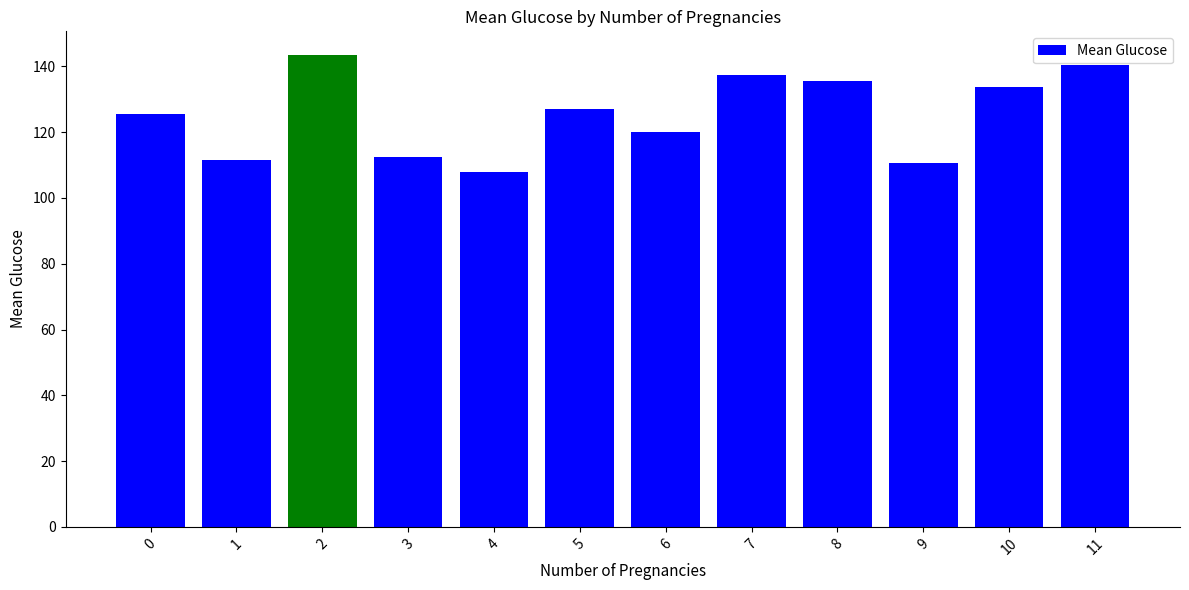

What is the difference between the maximum and minimum values?

35.5